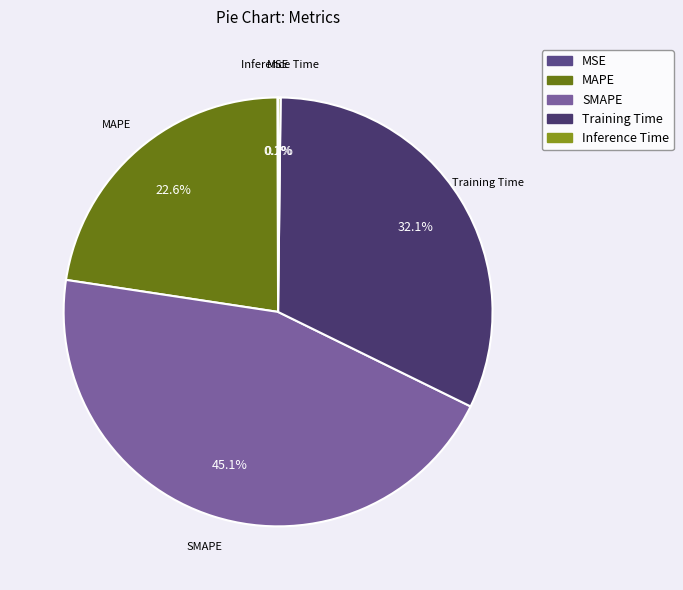

To the nearest percent, what is the difference between the largest and smallest slice percentages?

45%